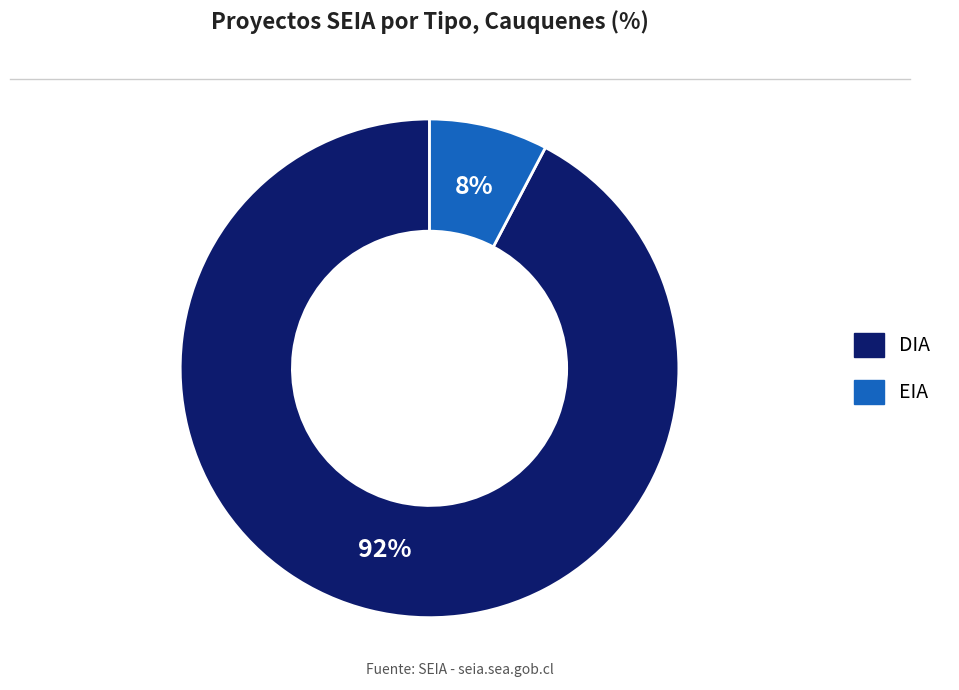

How many slices are in this pie chart?

2